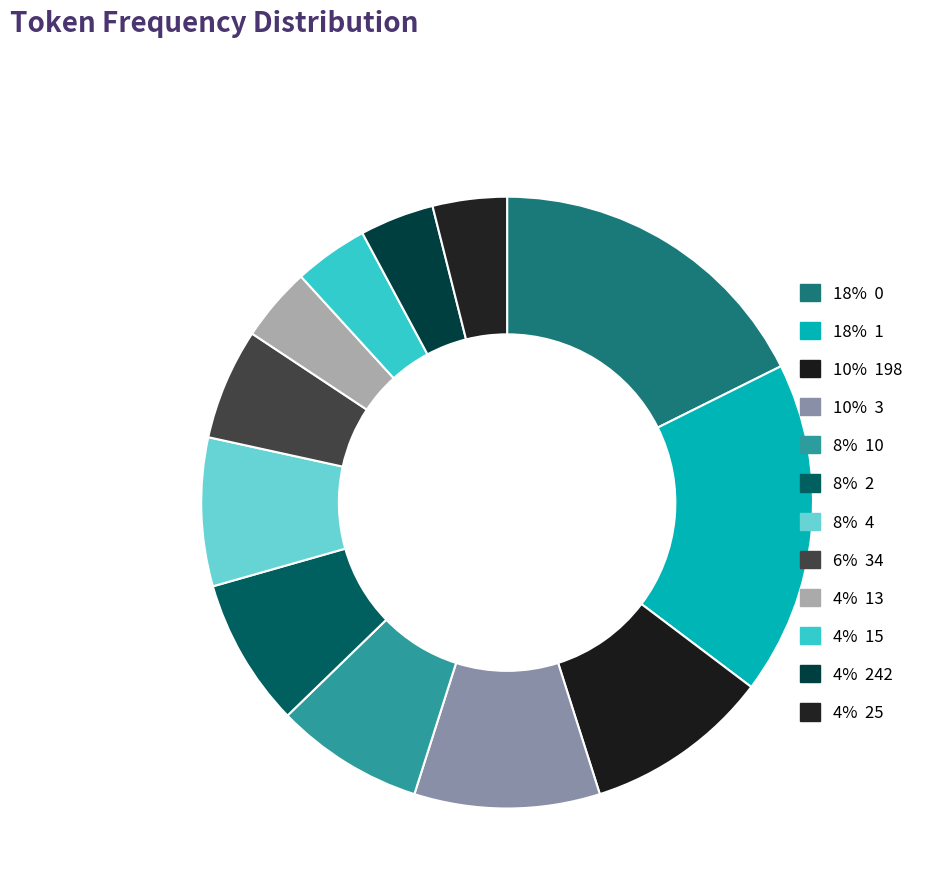

Count the number of slices in the pie.

12